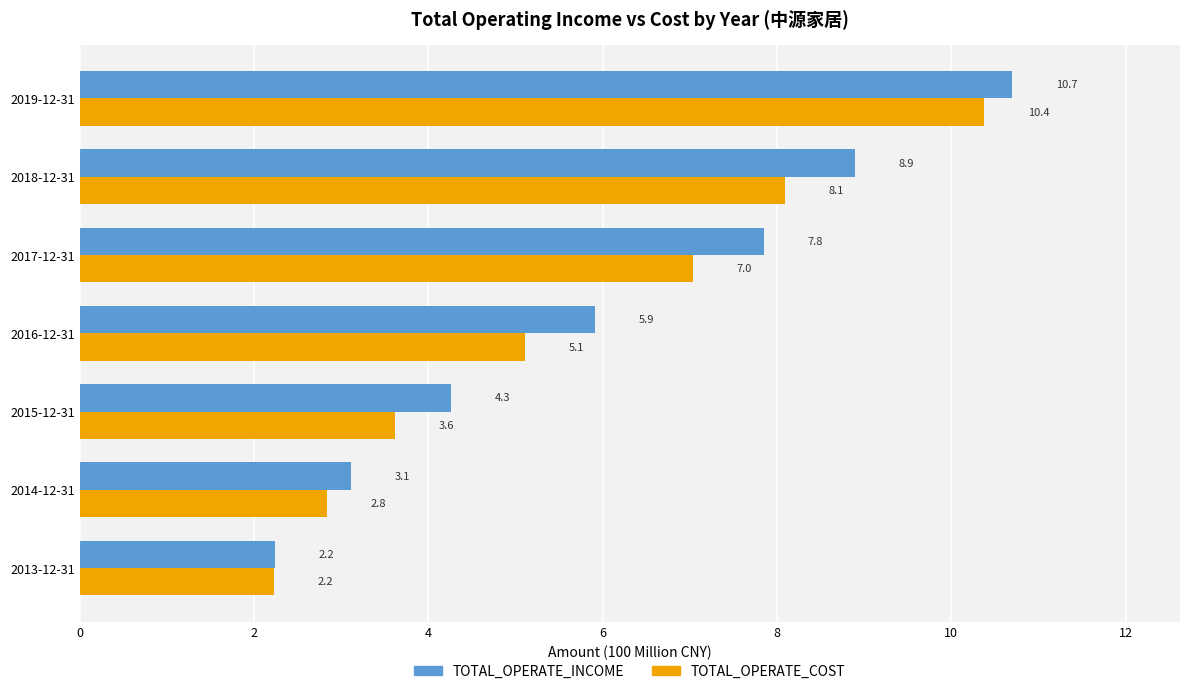

Which series has the widest spread of values?

TOTAL_OPERATE_INCOME